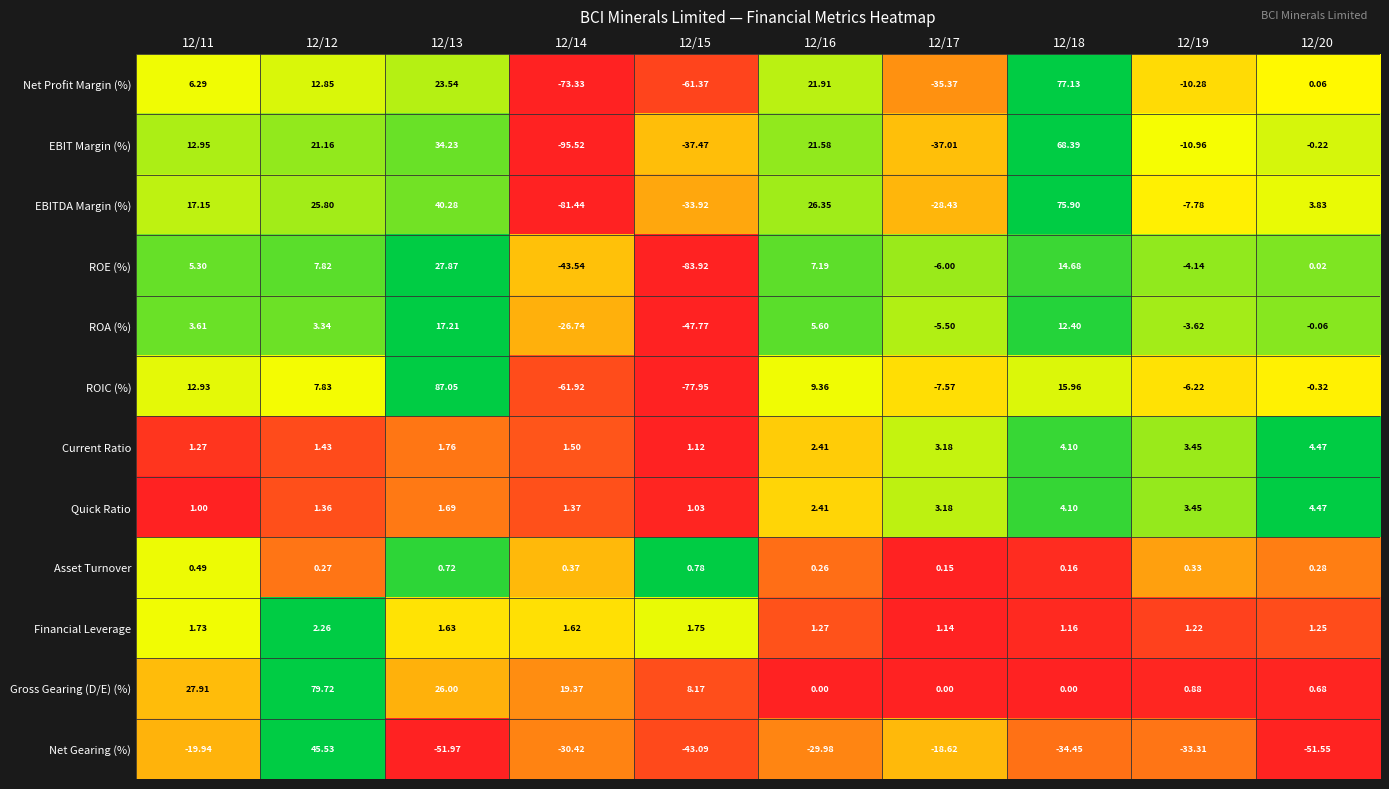

Which series has the largest range (max minus min)?

ROIC (%)